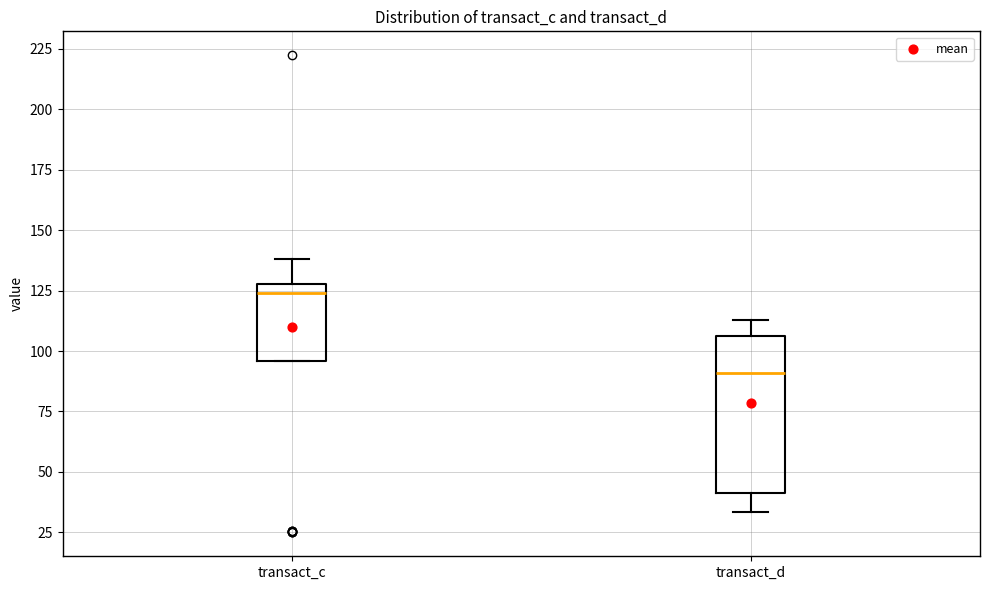

Comparing the boxes themselves (not the whiskers), which one is the tallest?

transact_d